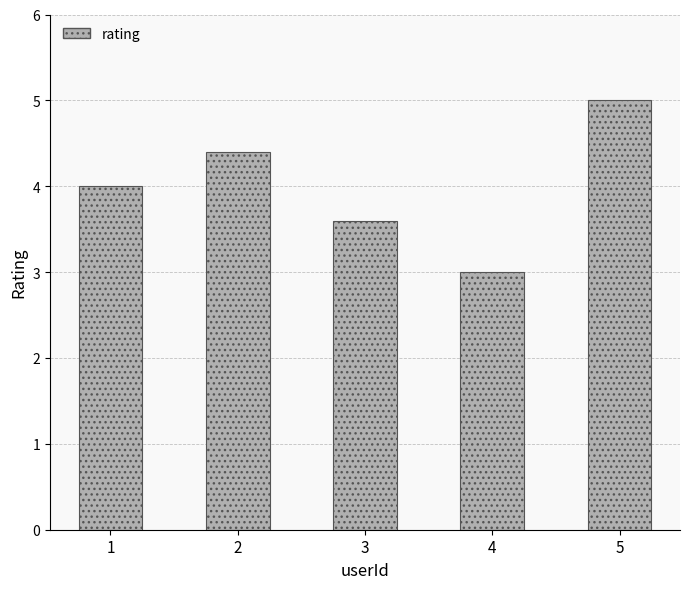

Rank the categories by value from highest to lowest.

5, 2, 1, 3, 4